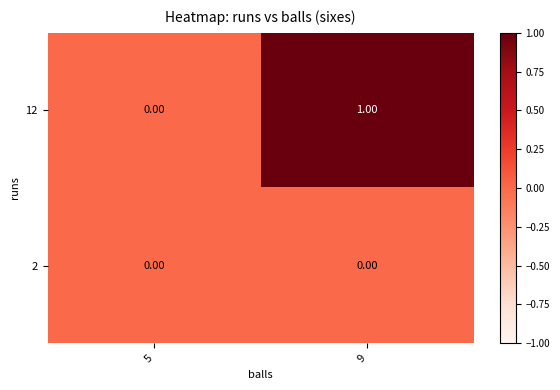

Which label corresponds to the largest value in the chart?

9